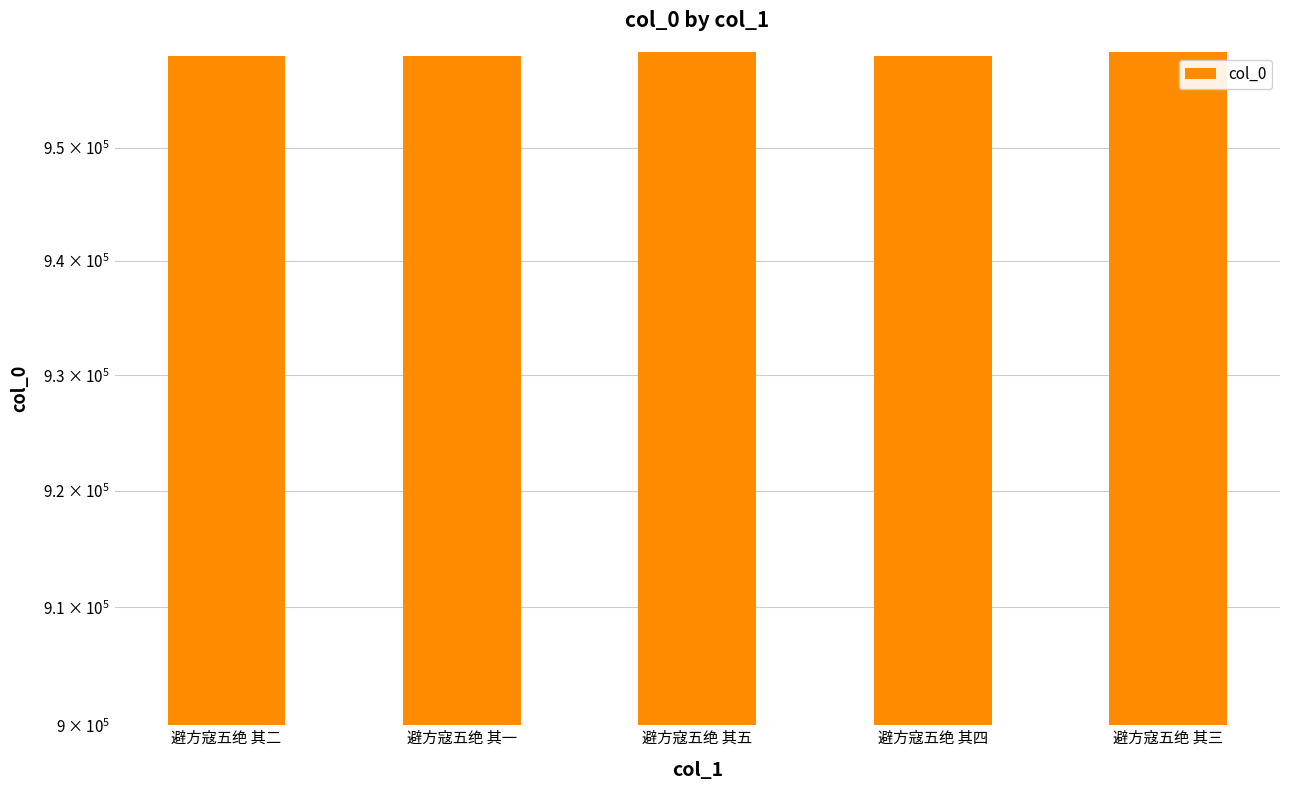

Where is the data nearest to the value 958381?

避方寇五绝 其四